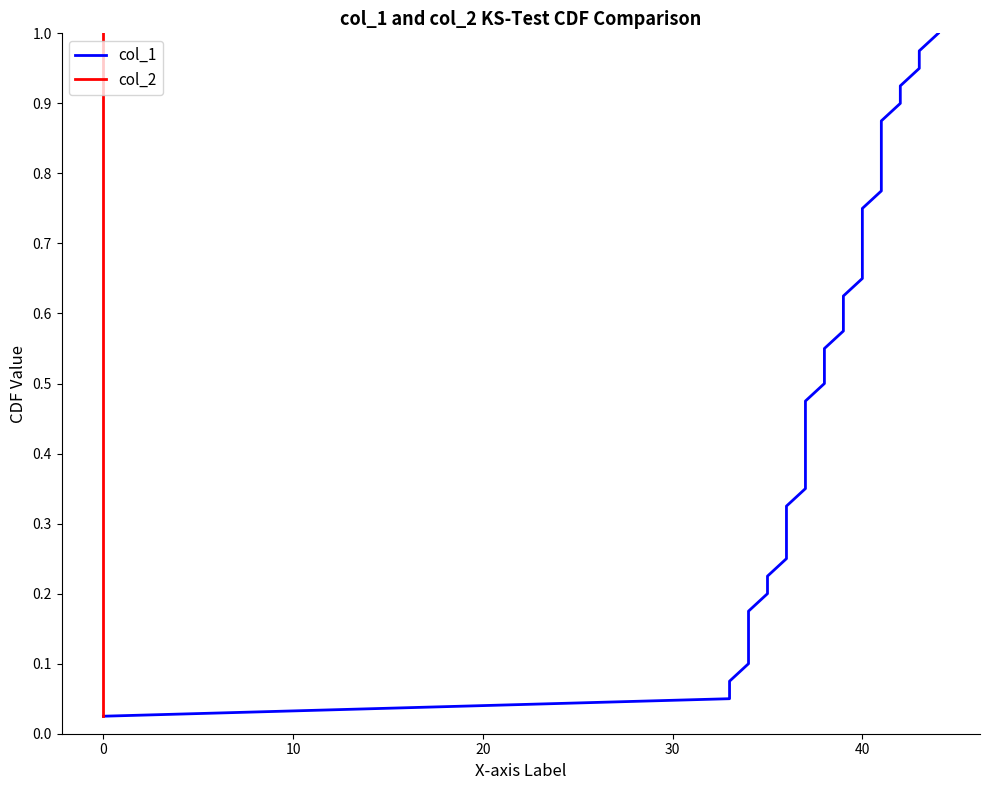

Rank the series at 20 from lowest to highest value.

col_1, col_2